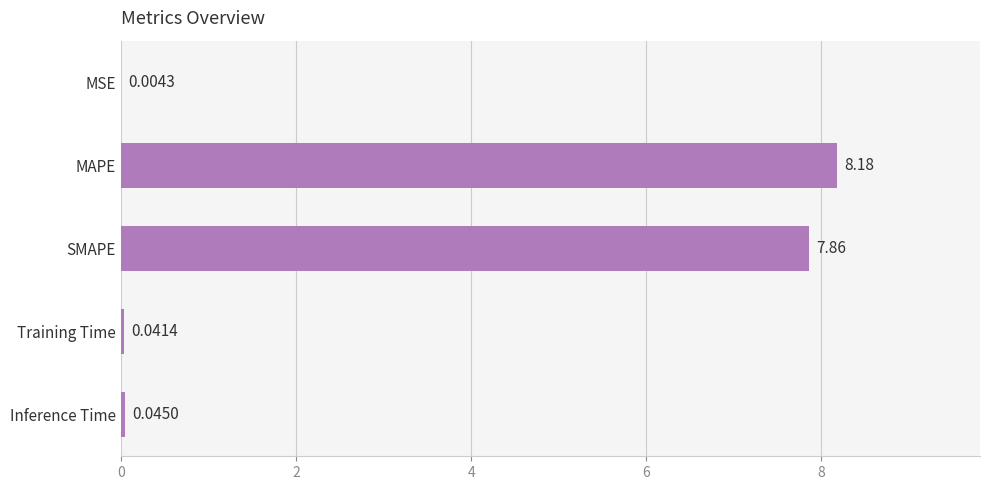

Which label corresponds to the largest value in the chart?

MAPE